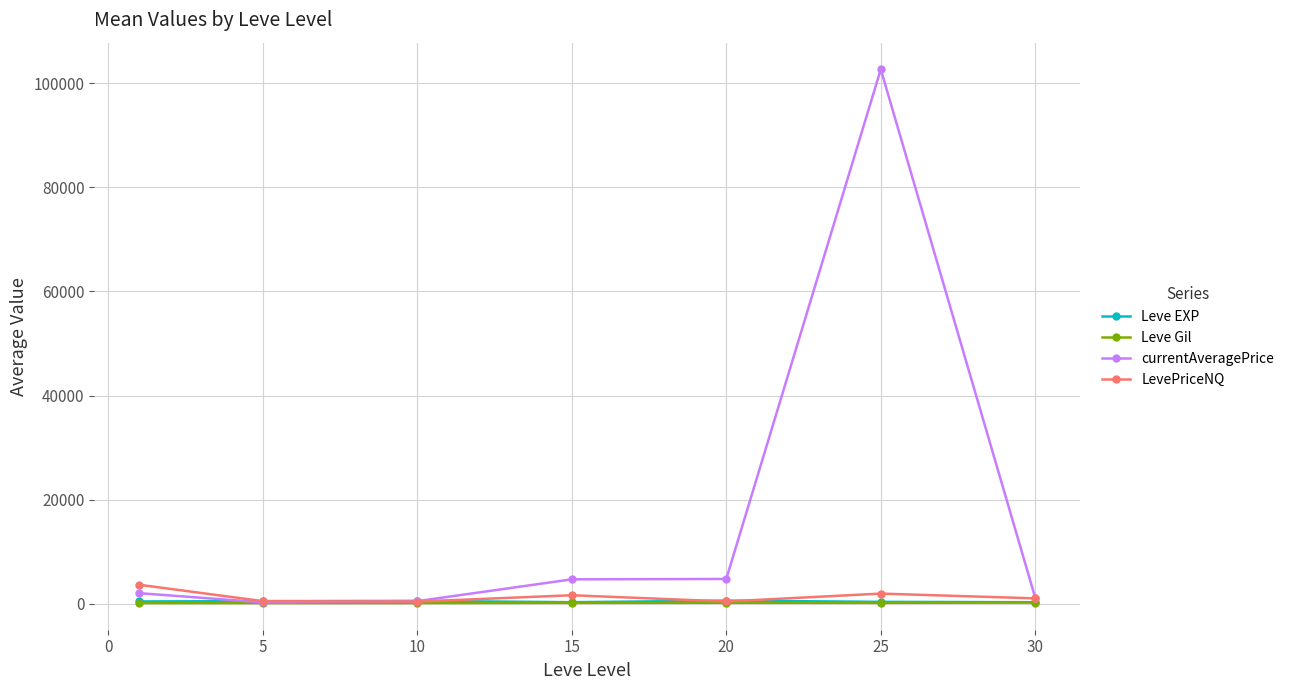

Which series has the widest spread of values?

currentAveragePrice